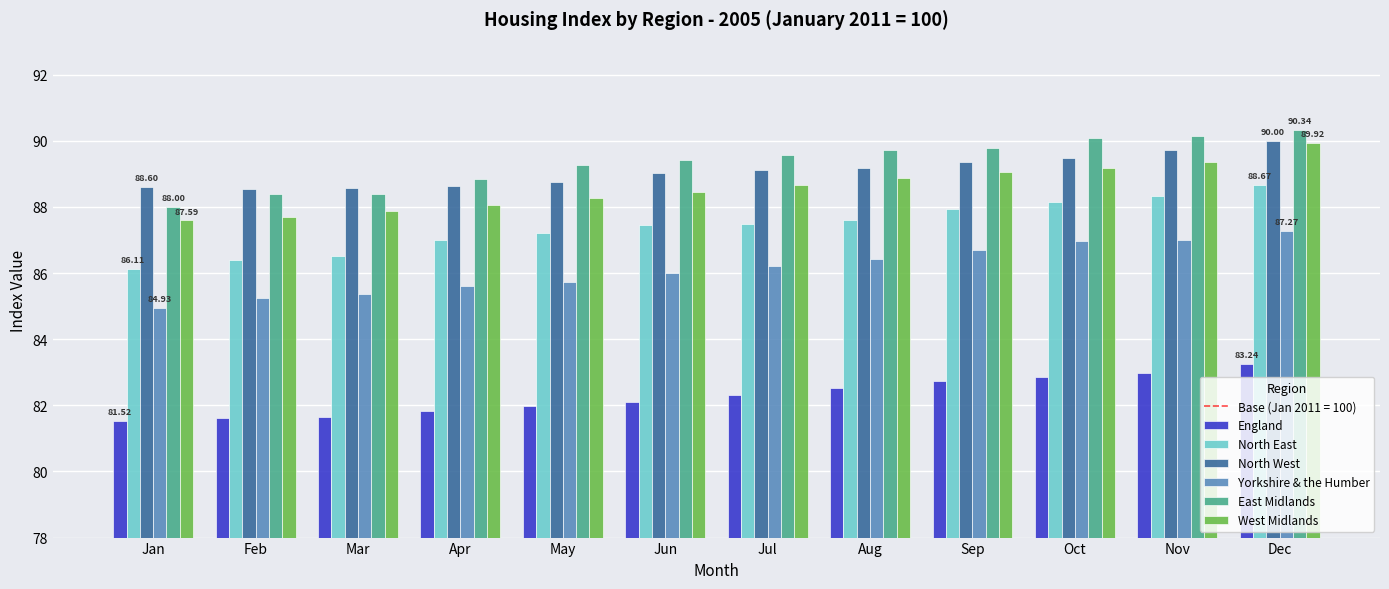

Does the chart contain any negative values?

No